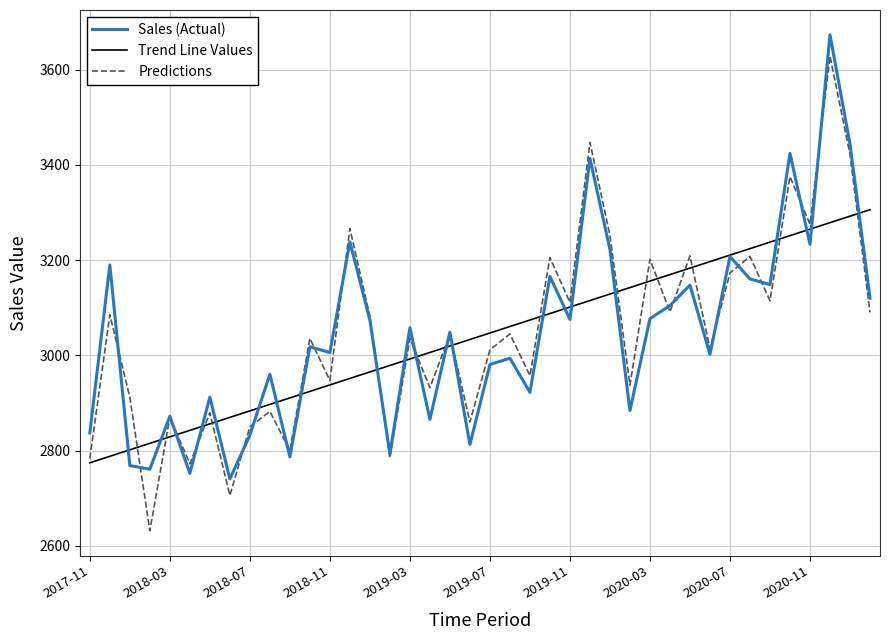

Which series has the widest spread of values?

Predictions